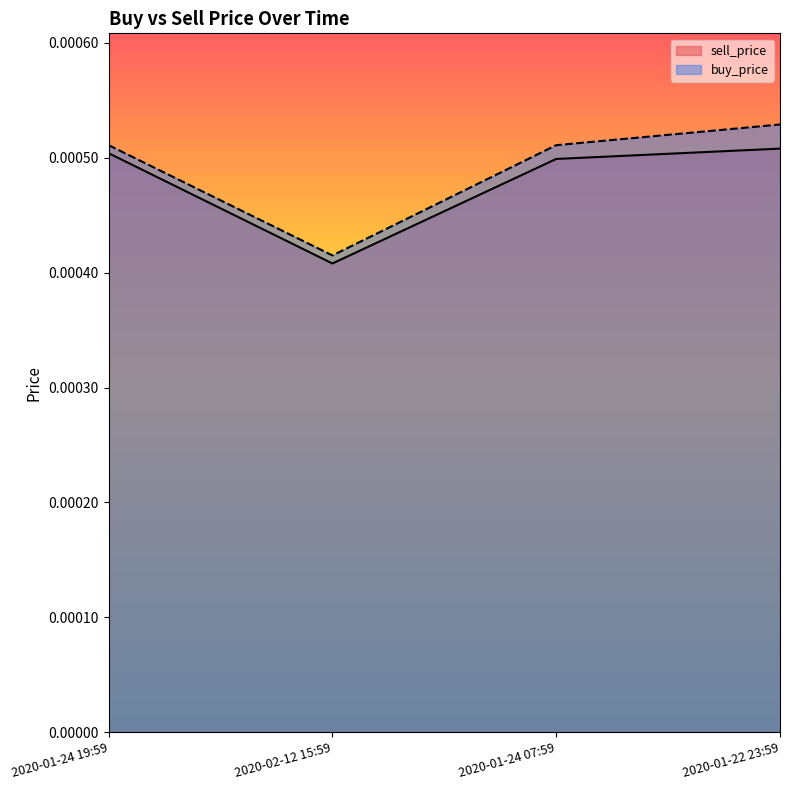

What is the label of the 1st point from the left?

2020-01-24 19:59